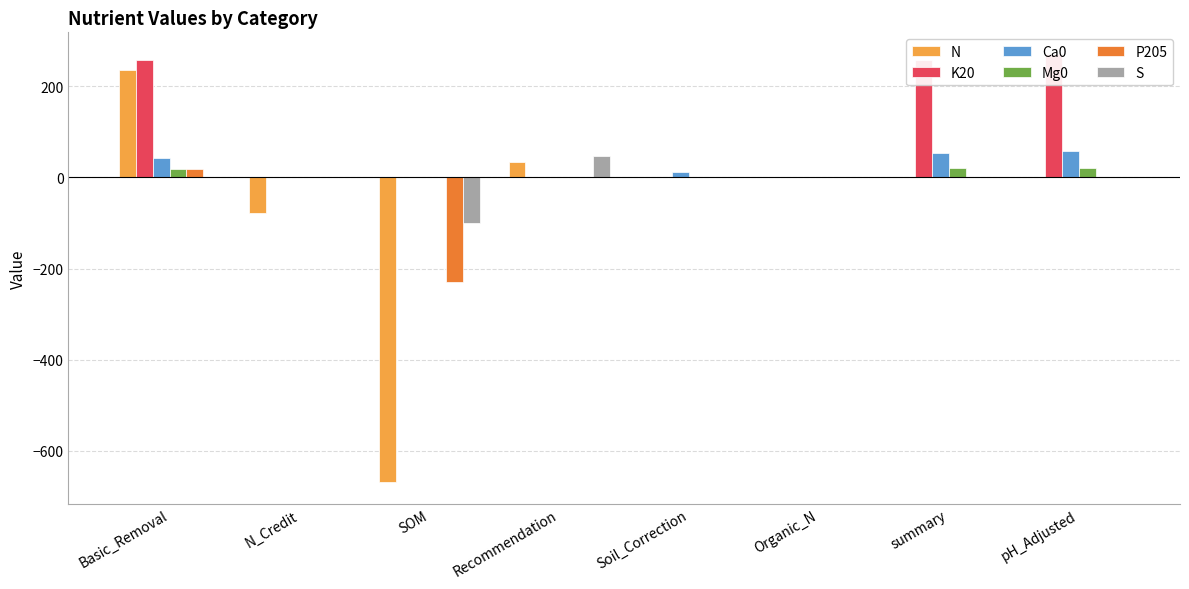

Reading left to right, what are all the values shown in this chart?

N: 234.8	-78.0	-669.0	33.0	0.0	0.0	0.0	0.0
K20: 257.3	0.0	0.0	0.0	1.1	0.0	258.4	271.3
Ca0: 41.8	0.0	0.0	0.0	12.4	0.0	54.2	56.9
Mg0: 18.3	0.0	0.0	0.0	1.5	0.0	19.9	20.9
P205: 18.8	0.0	-230.0	0.0	0.5	0.0	0.0	0.0
S: 0.0	0.0	-100.0	47.0	0.0	0.0	0.0	0.0